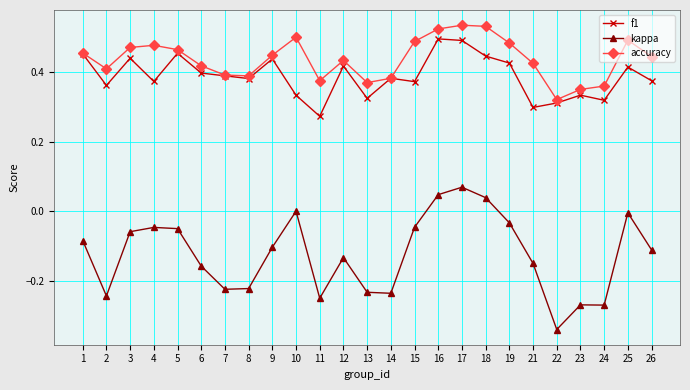

What is the sum of all f1 values?

9.7